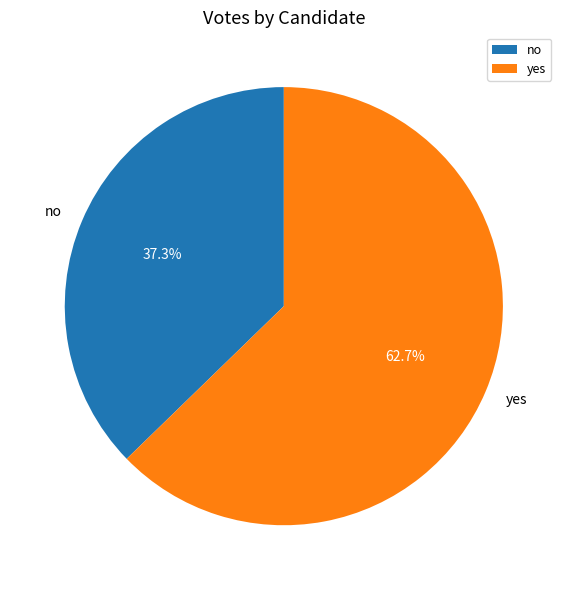

Rank the categories by value from lowest to highest.

no, yes